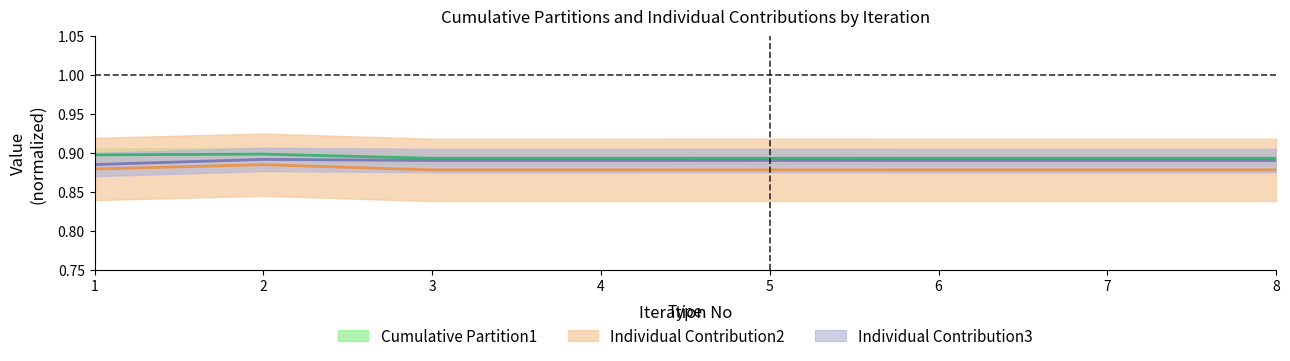

The value of Individual Contribution3 at 5 is 0.4. True or false?

False